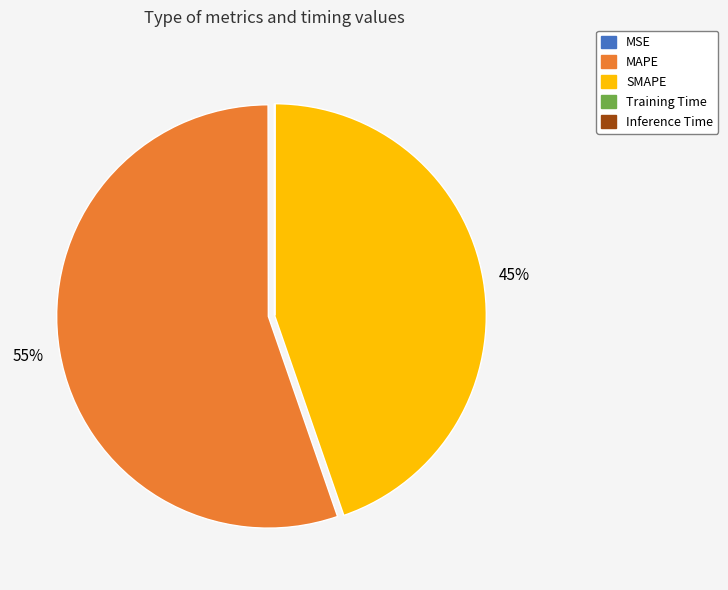

To the nearest percent, what is the difference between the largest and smallest slice percentages?

55%